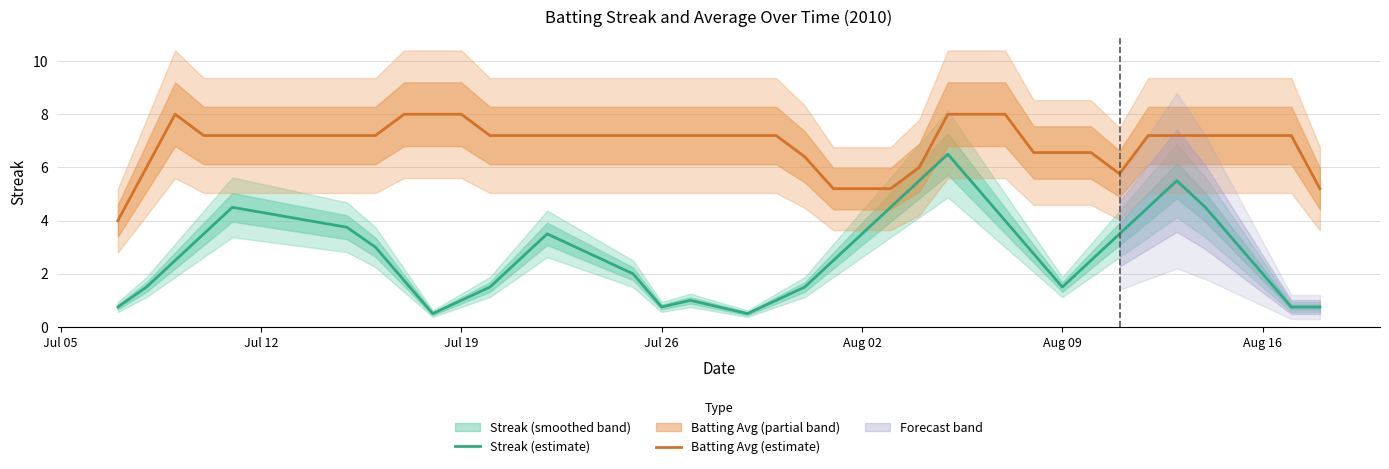

Is it true that Batting Avg (estimate) equals 8.0 at Jul 19?

True